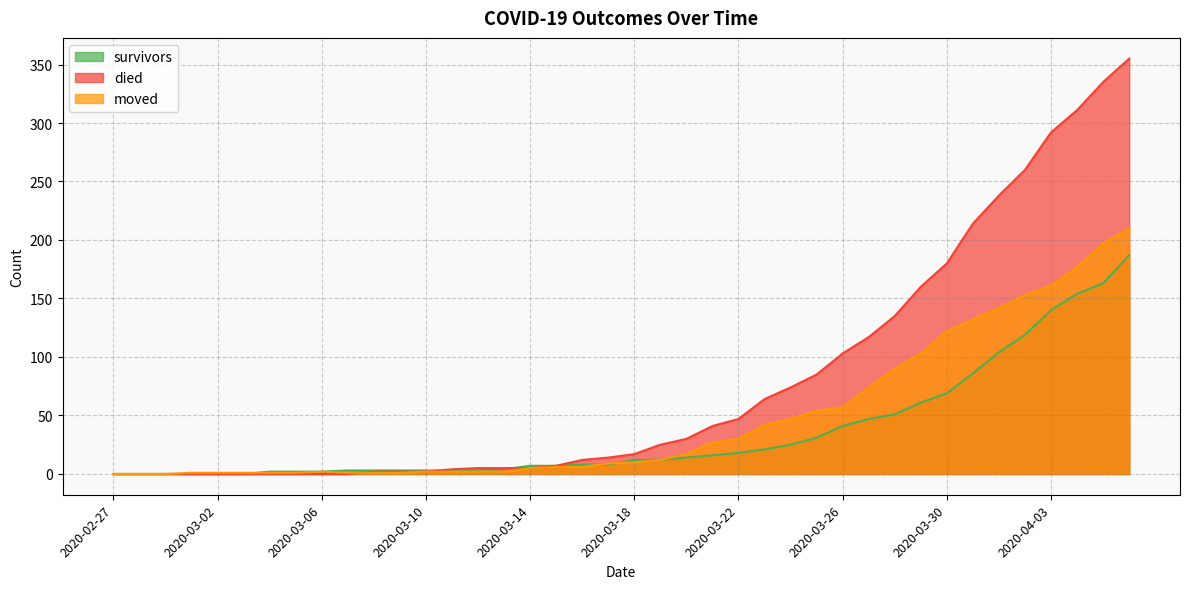

Reading left to right, what are all the values shown in this chart?

survivors: 0	0	0	0	0	0	2	2	2	3	3	3	3	3	3	4	7	7	8	8	12	12	14	16	18	21	25	31	41	47	51	61	69	86	104	119	140	154	163	187
died: 0	0	0	0	0	0	0	0	0	0	2	2	2	4	5	5	5	7	12	14	17	25	30	41	47	64	74	85	103	117	135	160	180	214	238	260	292	311	335	355
moved: 0	0	0	1	1	1	1	1	2	1	1	1	2	2	2	2	5	6	6	9	10	12	17	27	30	42	47	54	57	74	90	103	122	132	142	153	161	177	197	210